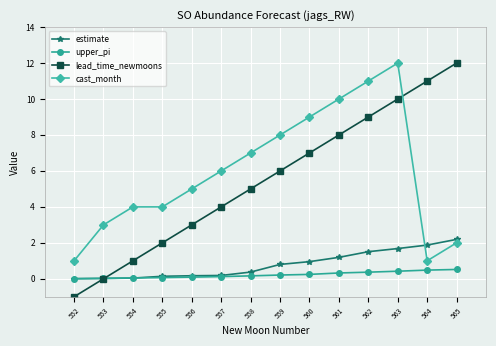

Is the value of lead_time_newmoons at 553 greater than the value of cast_month at 552?

No